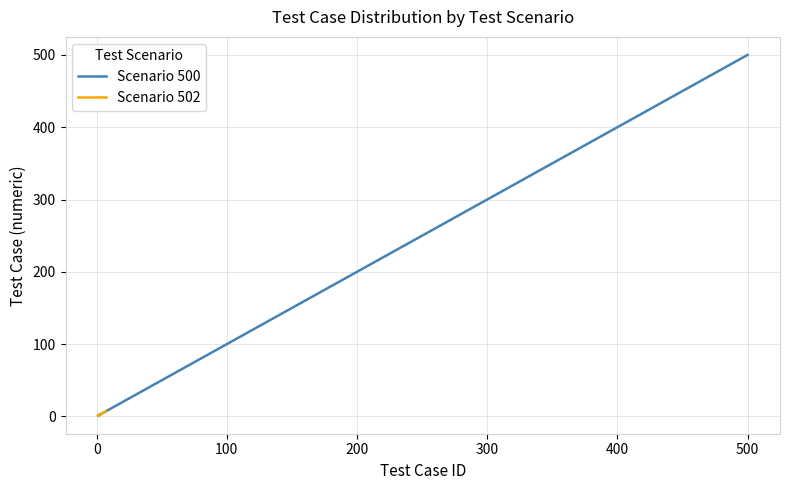

The value at 0 is 1. True or false?

False